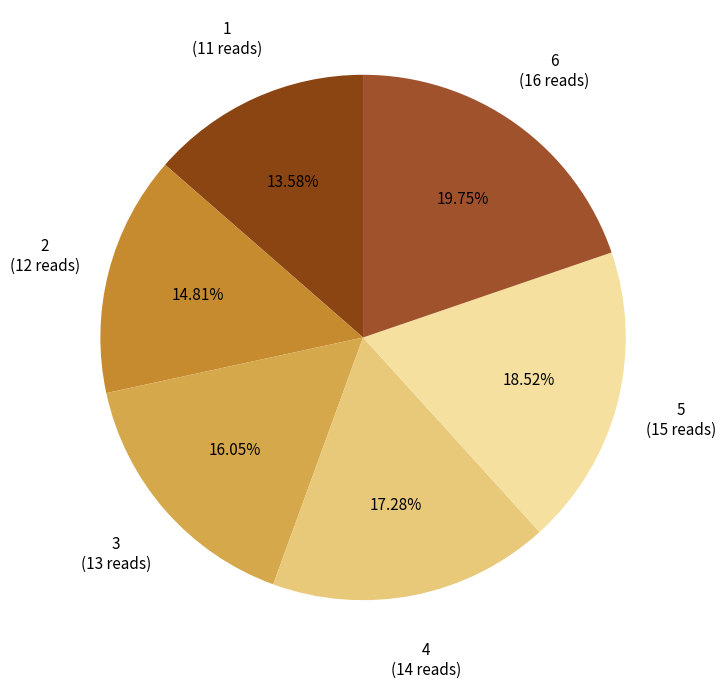

To the nearest percent, what is the difference between the largest and smallest slice percentages?

6%